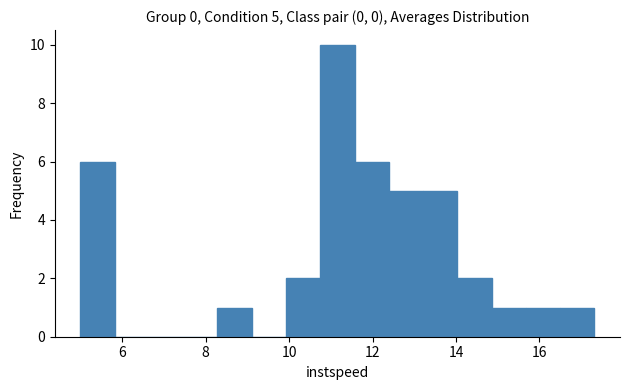

Over which range of the x-axis is the bar tallest?

10.8 to 11.6